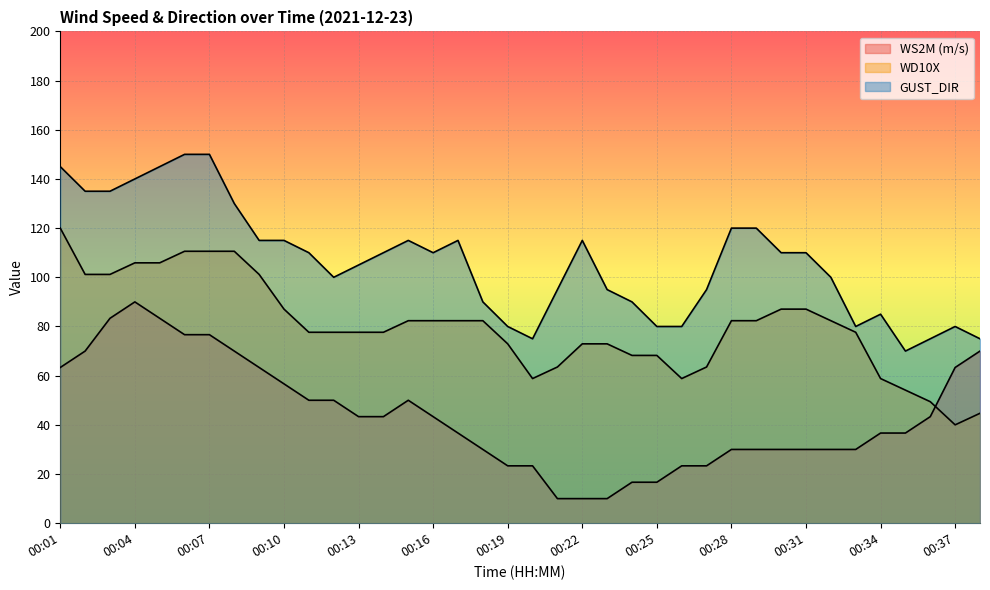

What are all the series names shown in the legend?

WS2M (m/s), WD10X, GUST_DIR